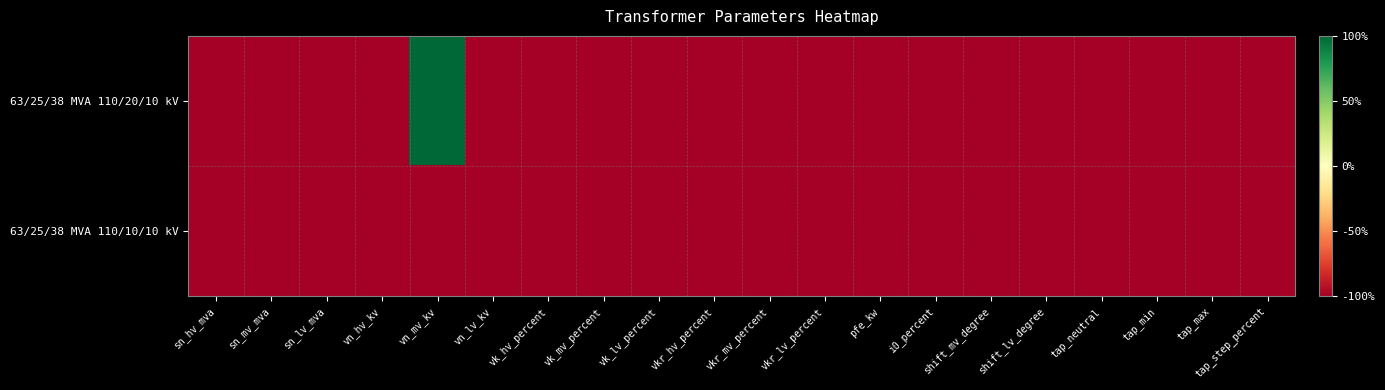

Which category has the highest value across all series?

vn_mv_kv